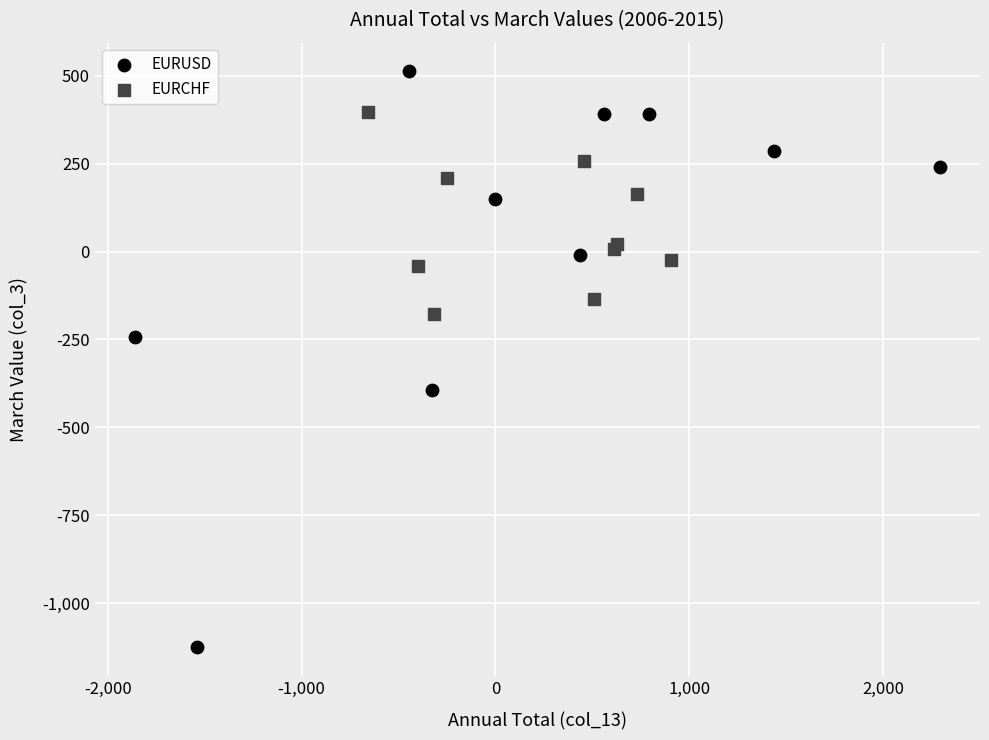

Which series contains the lowest Y value?

EURUSD